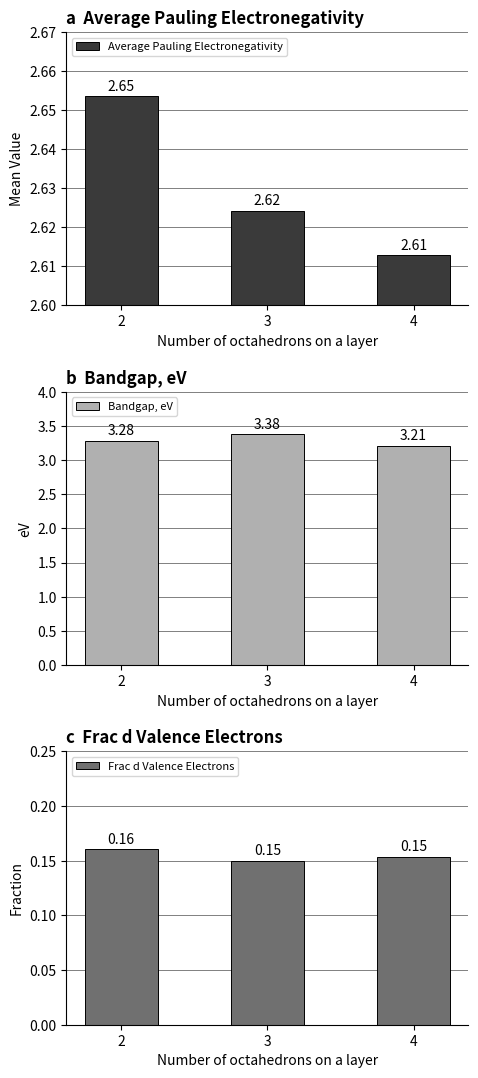

Is the value of Average Pauling Electronegativity at 2 greater than the value of Bandgap, eV at 3?

No